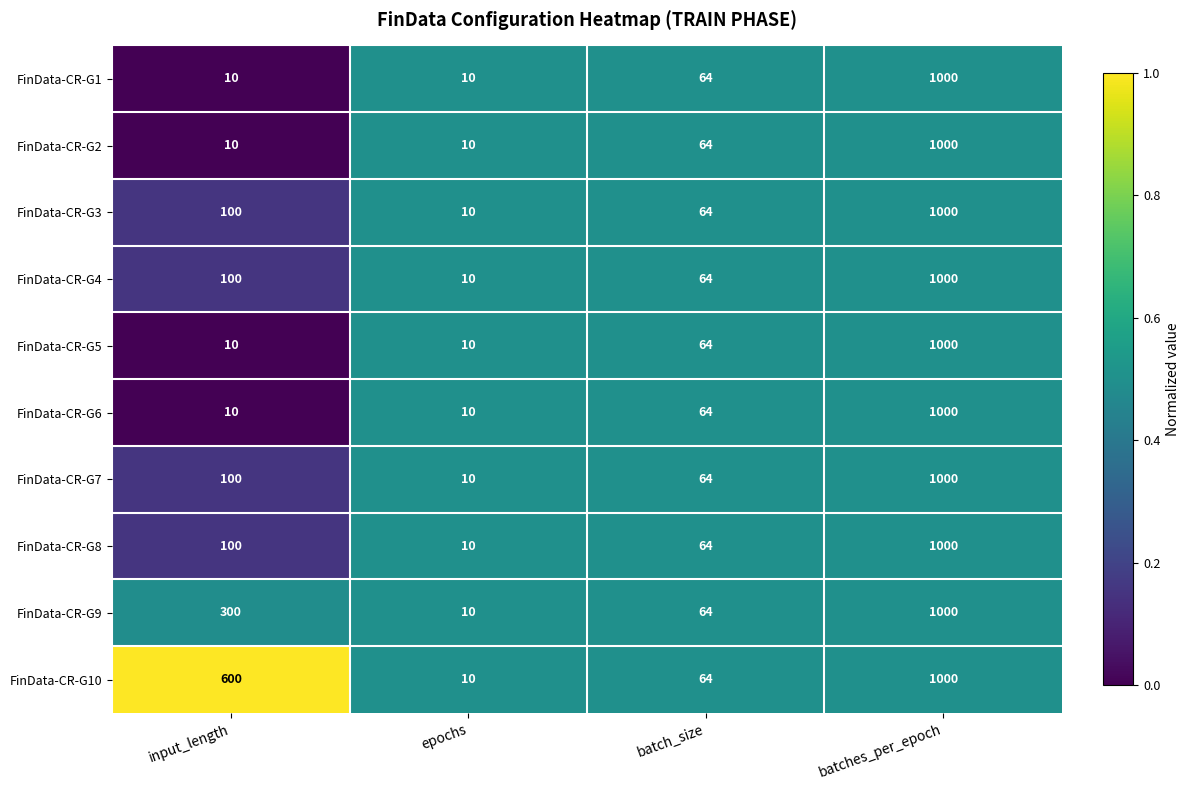

How many series are shown in this chart?

10